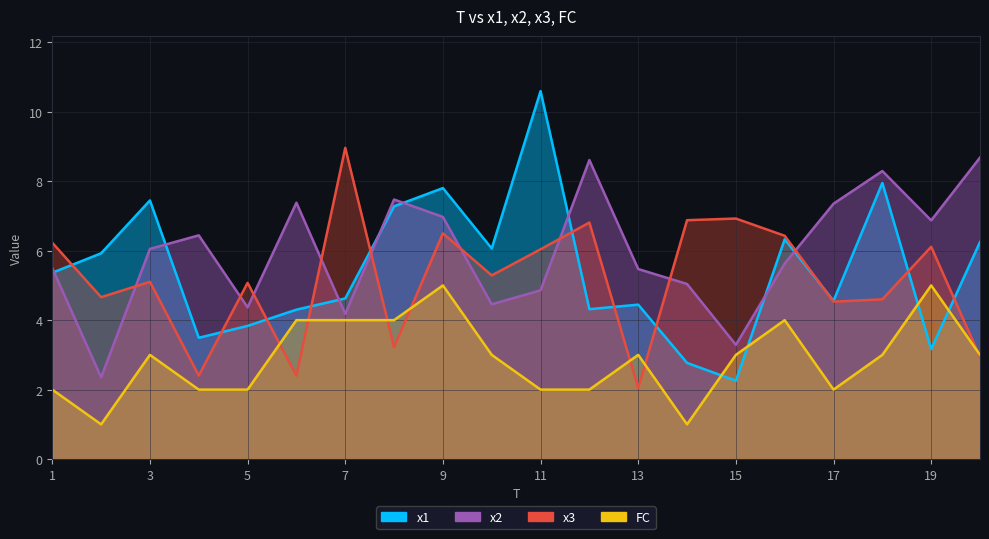

True or false: x2 and FC intersect in this chart.

False